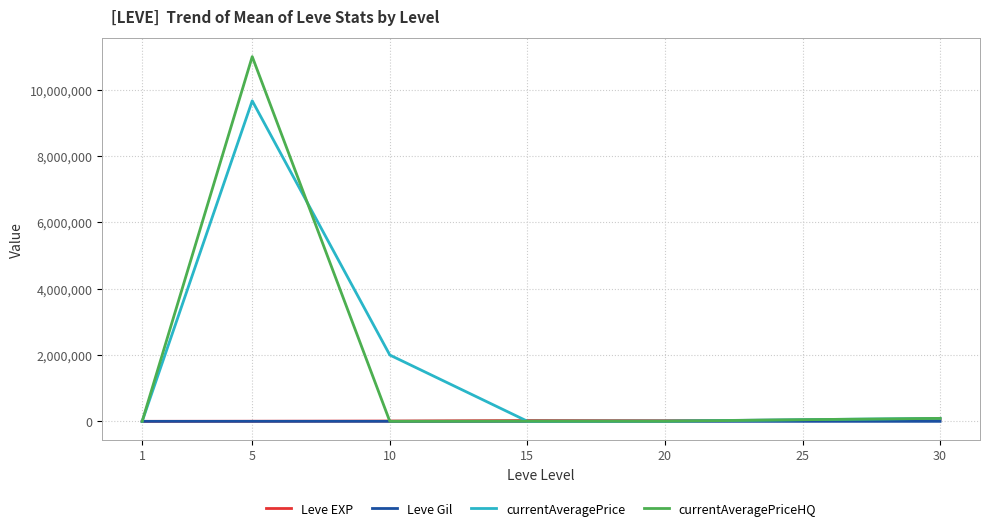

What is the highest value of the currentAveragePriceHQ series?

11000000.0